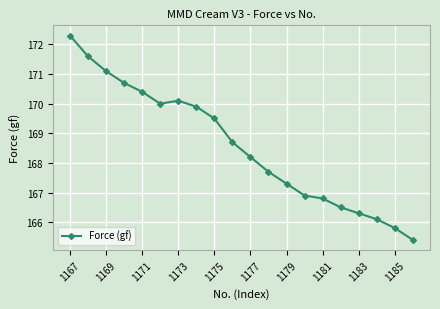

What is the difference between the second highest and minimum values?

6.2